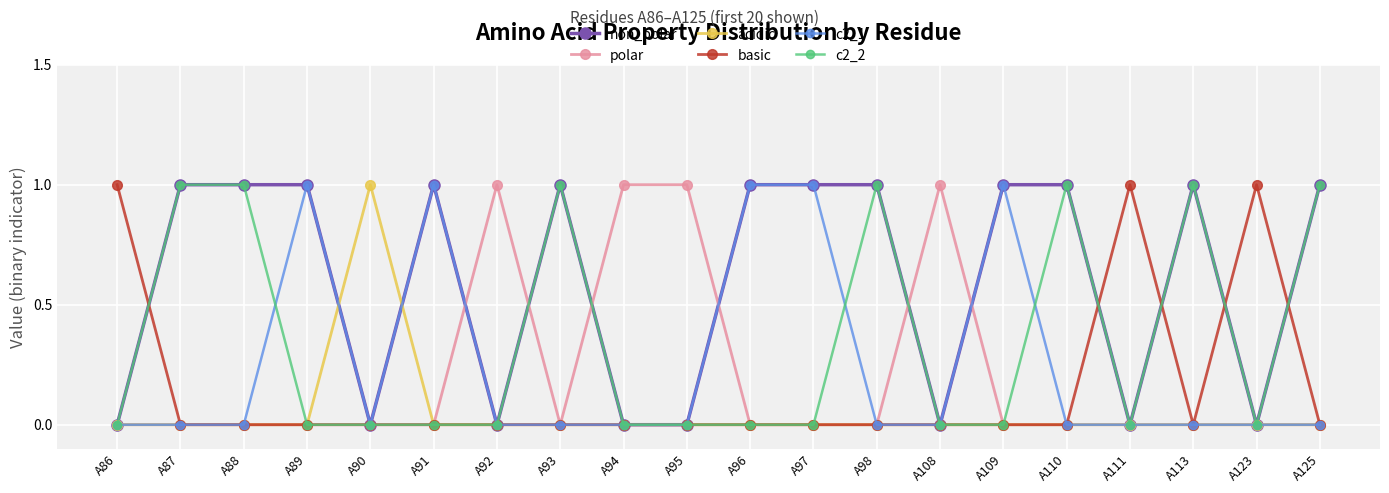

The value of basic at A125 is 0. True or false?

True